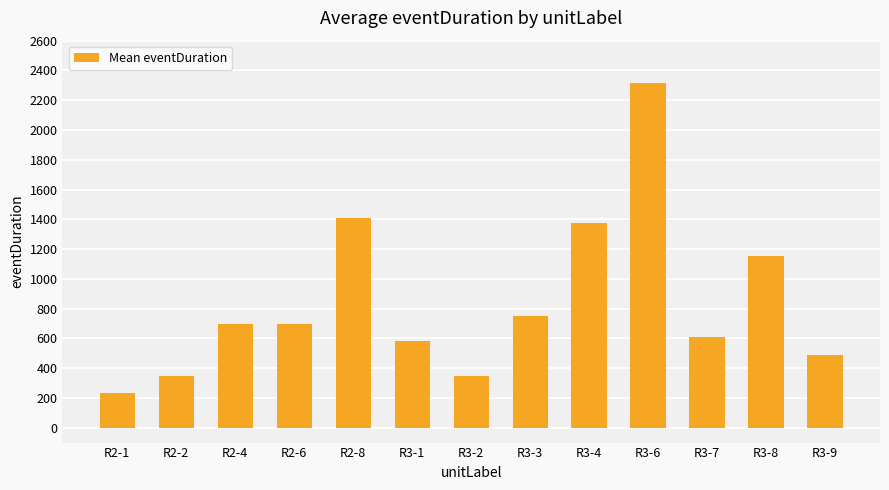

Is it true that the value at R2-6 is 694?

True